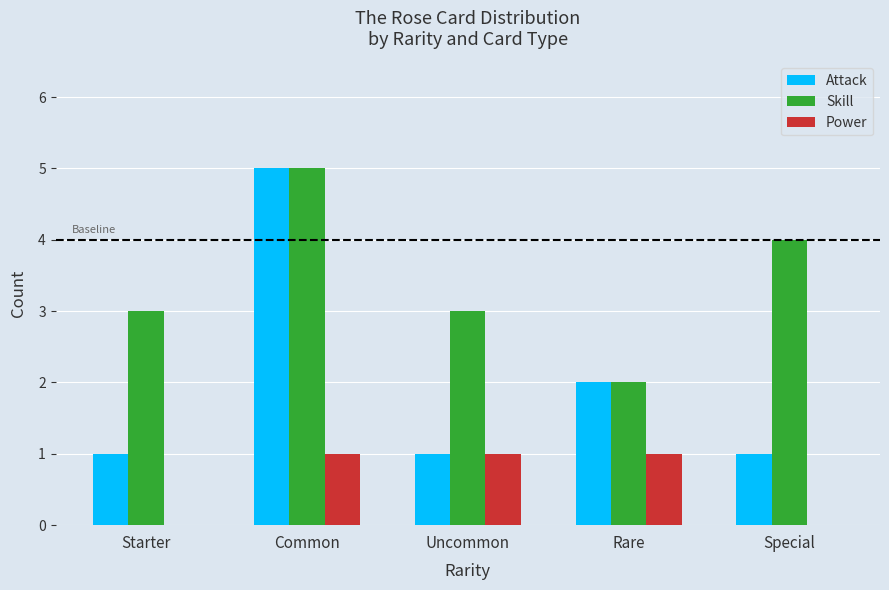

Is the value of Power at Uncommon greater than the value of Attack at Rare?

No